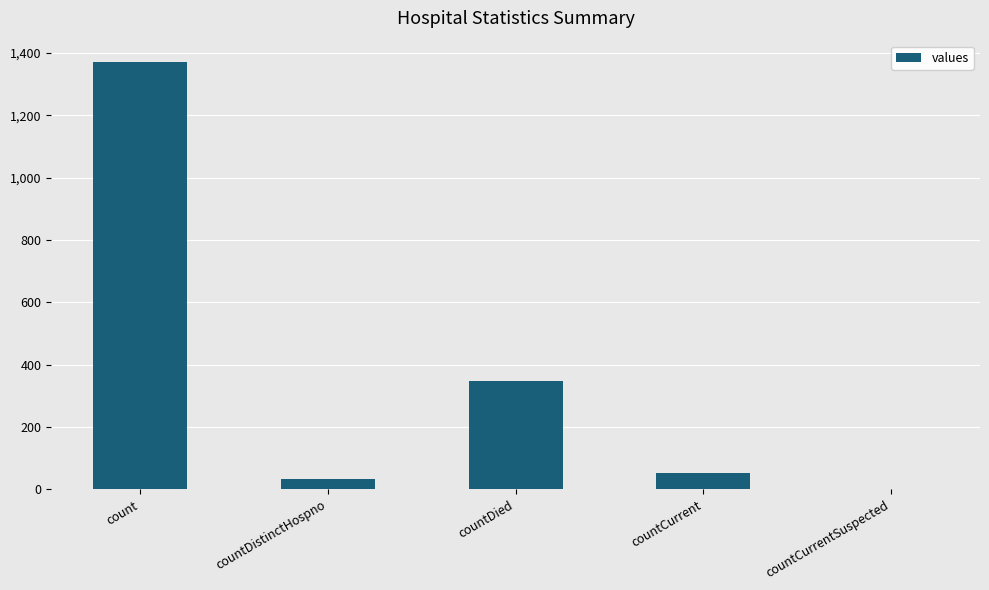

Reading left to right, extract all data points from this chart.

1371	33	349	52	0